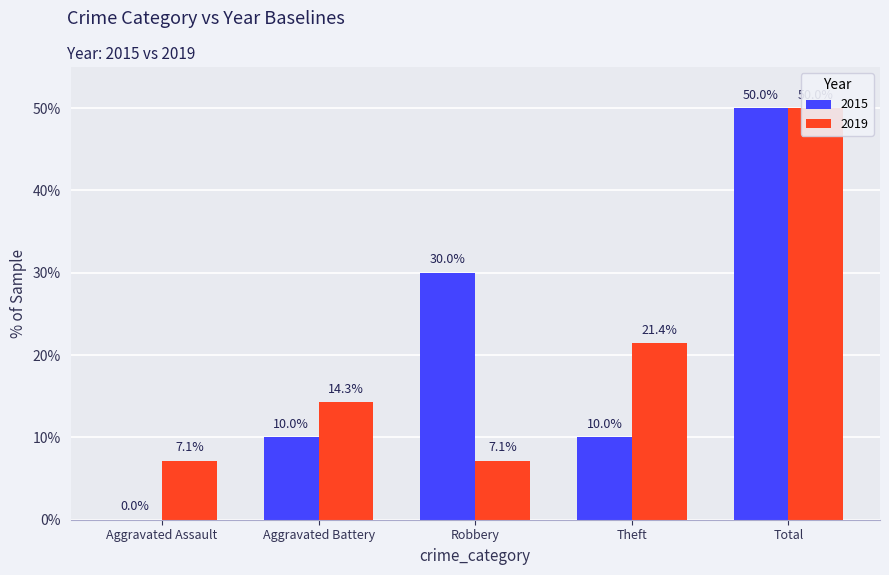

Reading left to right, list all the values displayed in this chart.

2015: 0.0	10.0	30.0	10.0	50.0
2019: 7.1	14.3	7.1	21.4	50.0